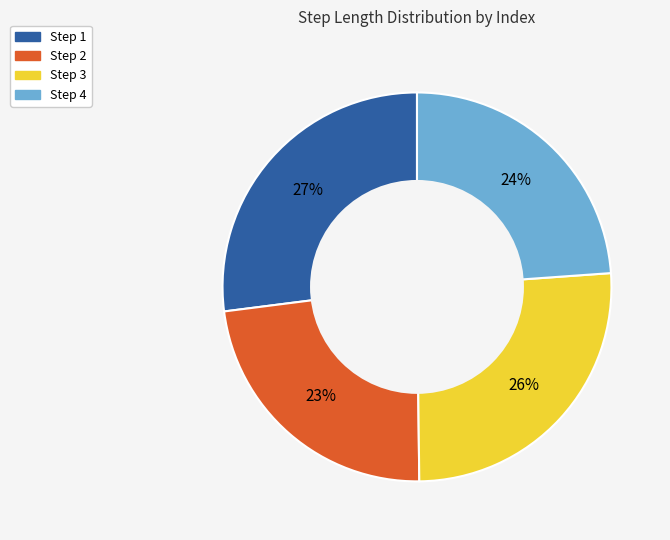

Is there any slice that represents more than half of the pie?

No